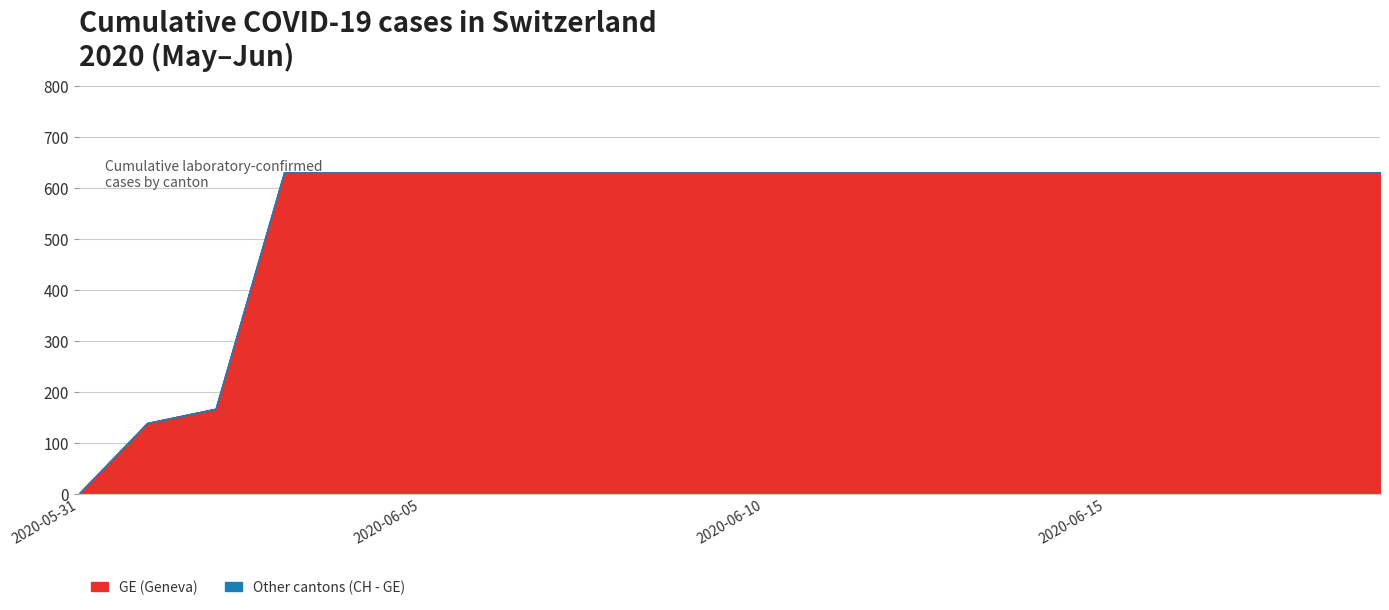

Reading left to right, list all the values displayed in this chart.

GE: 2020-05-31=0	2020-06-01=139	2020-06-02=167	2020-06-03=631	2020-06-04=631	2020-06-05=631	2020-06-06=631	2020-06-07=631	2020-06-08=631	2020-06-09=631	2020-06-10=631	2020-06-11=631	2020-06-12=631	2020-06-13=631	2020-06-14=631	2020-06-15=631	2020-06-16=631	2020-06-17=631	2020-06-18=631	2020-06-19=631
CH: 2020-05-31=0	2020-06-01=139	2020-06-02=167	2020-06-03=631	2020-06-04=631	2020-06-05=631	2020-06-06=631	2020-06-07=631	2020-06-08=631	2020-06-09=631	2020-06-10=631	2020-06-11=631	2020-06-12=631	2020-06-13=631	2020-06-14=631	2020-06-15=631	2020-06-16=631	2020-06-17=631	2020-06-18=631	2020-06-19=631